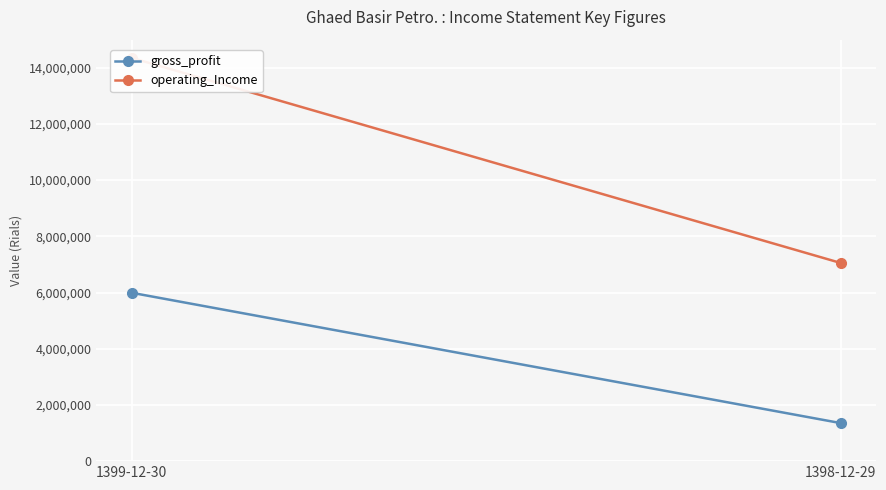

What position from the right is 1399-12-30?

2